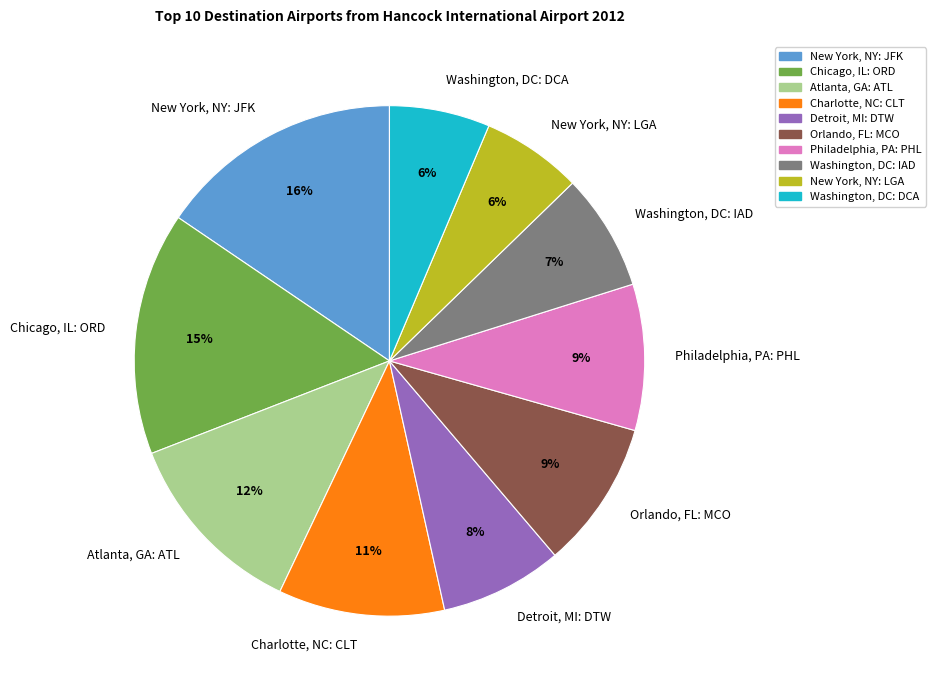

Combined, do Philadelphia, PA: PHL and Detroit, MI: DTW account for over 50%?

No